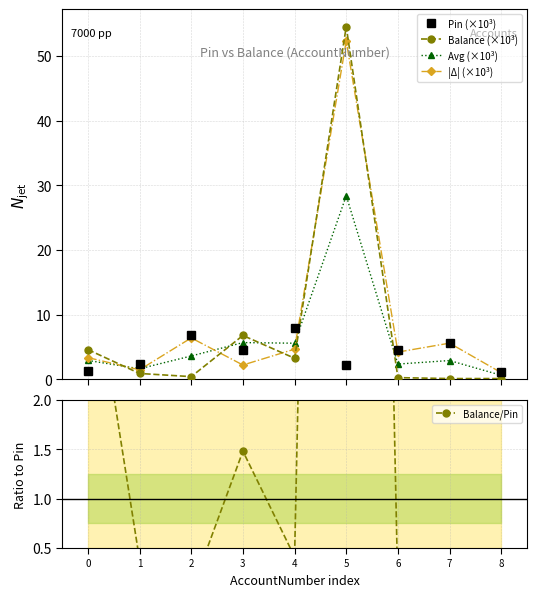

At 4, list the series in order from smallest to largest.

Balance/Pin, Balance (×10³), |Δ| (×10³), Avg (×10³), Pin (×10³)